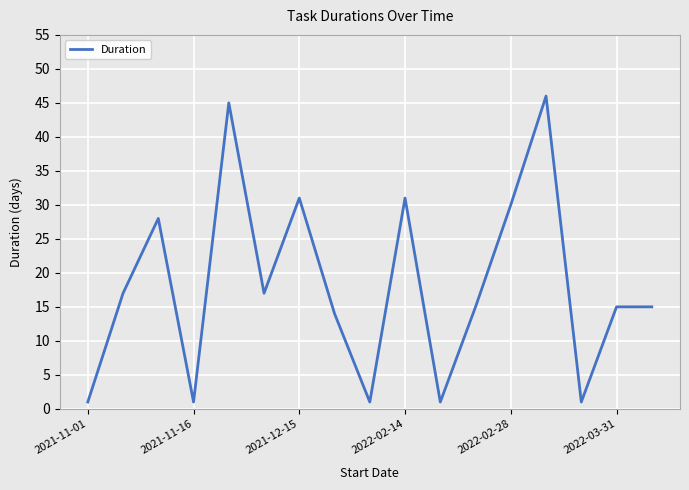

What is the greatest value displayed?

46